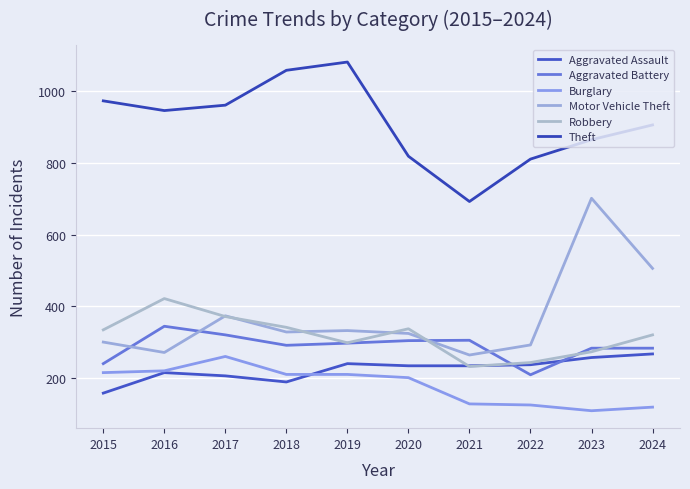

Is the value of Theft at 2021 greater than the value of Aggravated Battery at 2019?

Yes